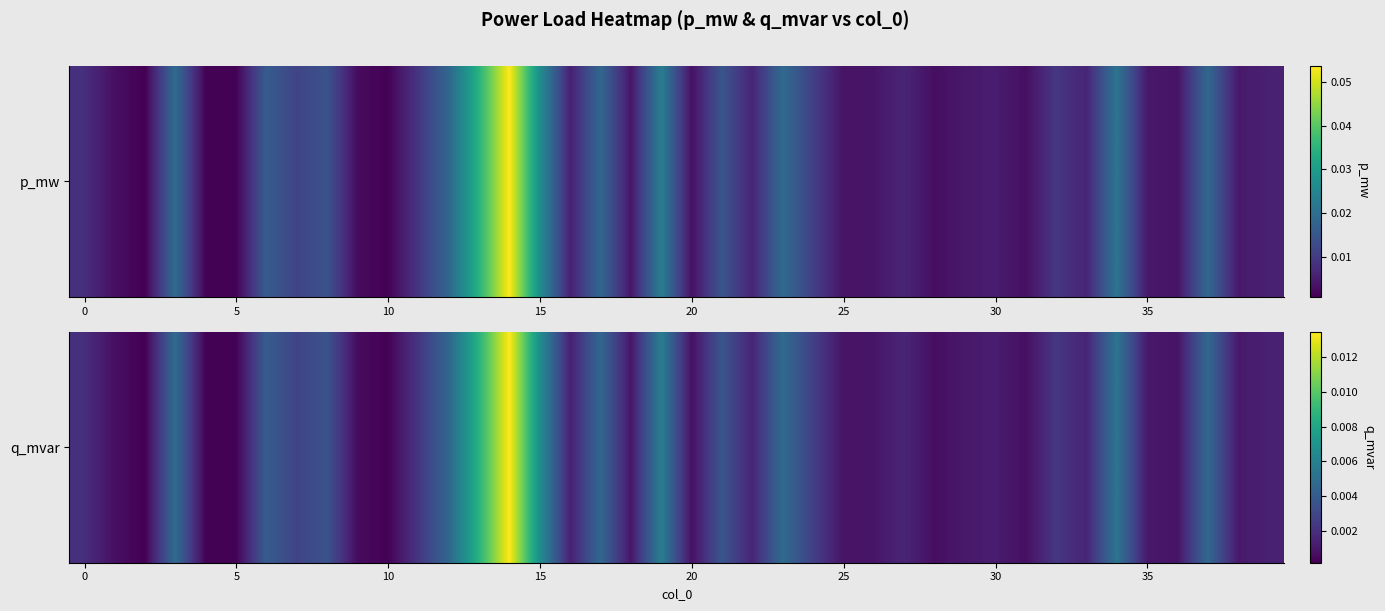

Is it true that the value at 10 is 0.0?

True